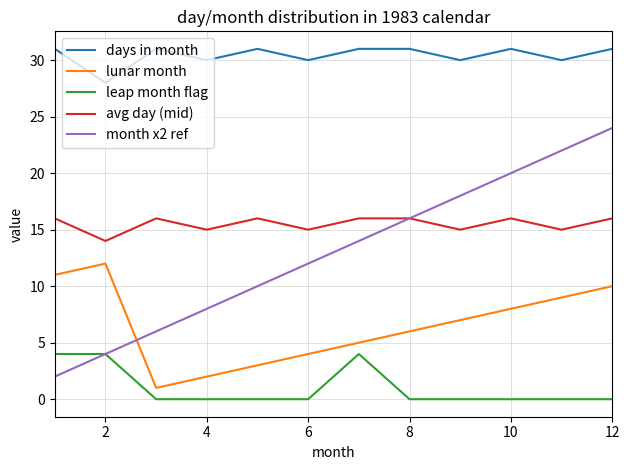

Which series has the largest range (max minus min)?

month x2 ref